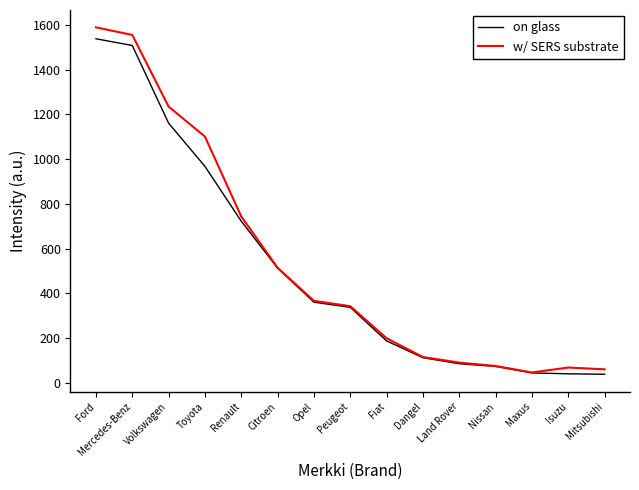

Read the on glass value at Opel.

361